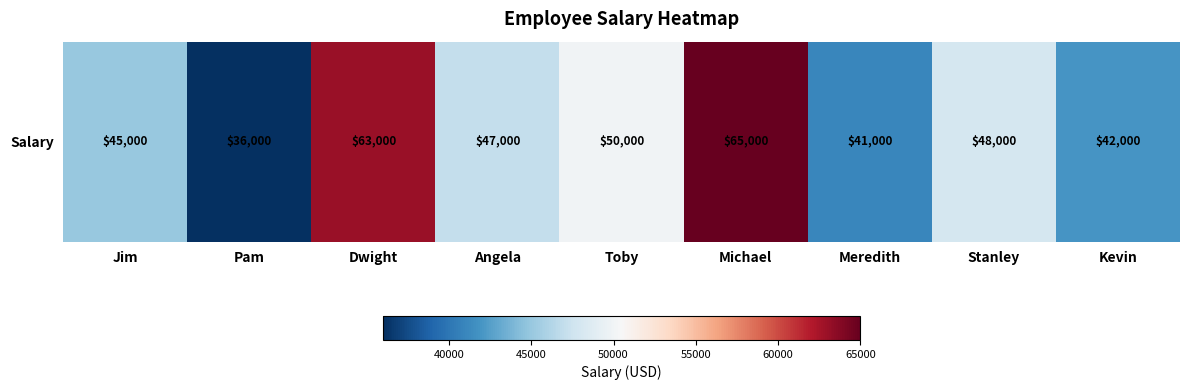

The chart shows a value of 74700 at Kevin. True or false?

False